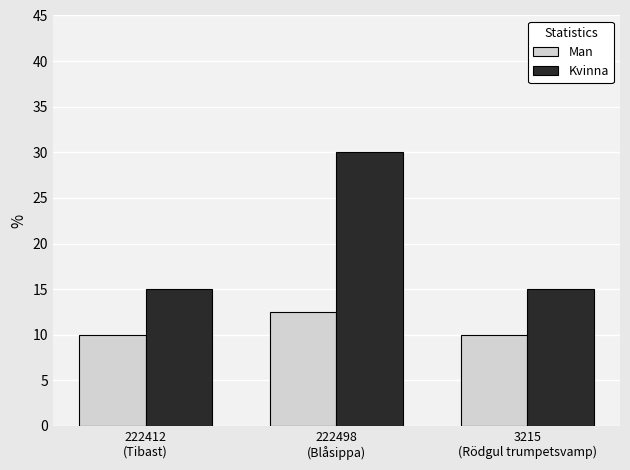

Count the number of categories in the chart.

3